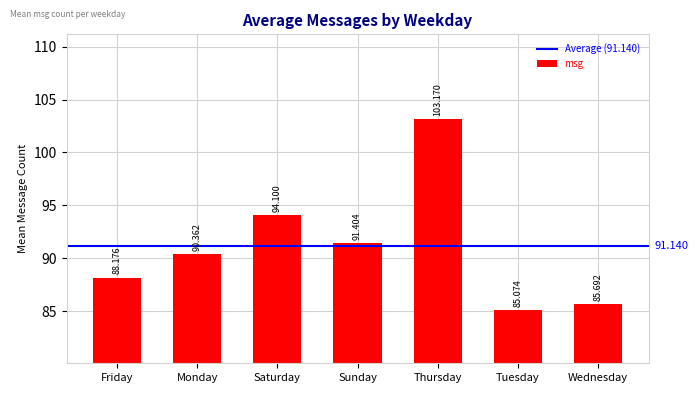

Reading left to right, what are all the values shown in this chart?

Friday=88.2	Monday=90.4	Saturday=94.1	Sunday=91.4	Thursday=103.2	Tuesday=85.1	Wednesday=85.7